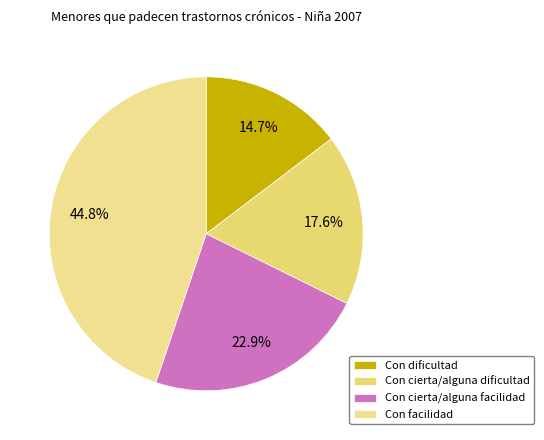

What is the largest slice in the pie chart?

Con facilidad